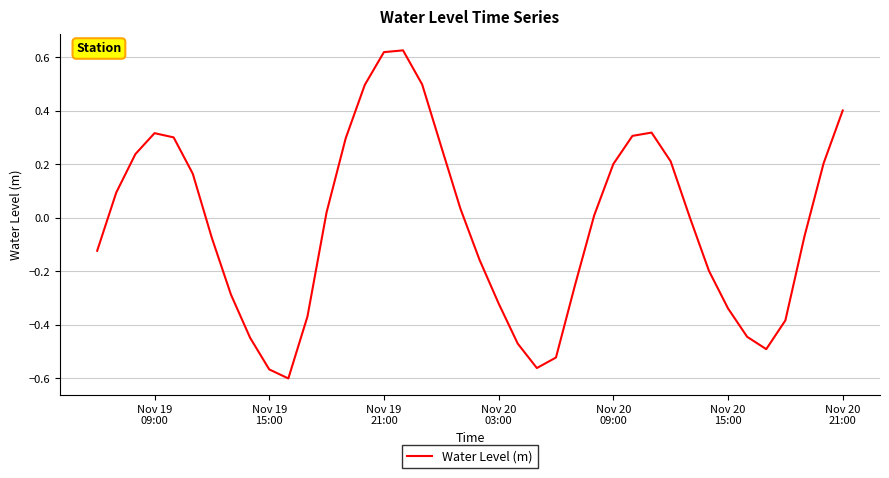

How many lines are shown in the chart?

1